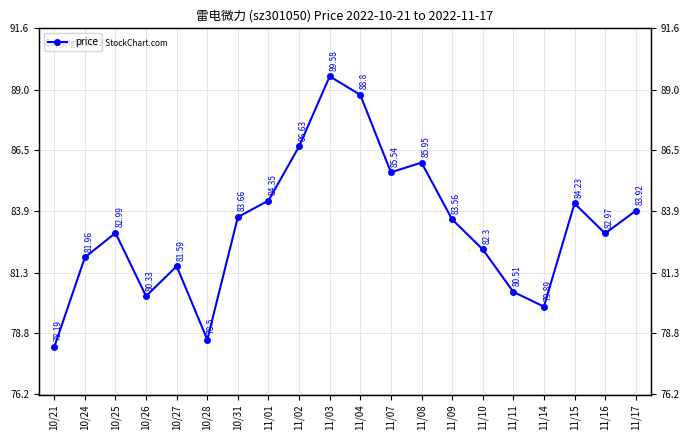

What is the label of the 3rd point from the left?

10/25